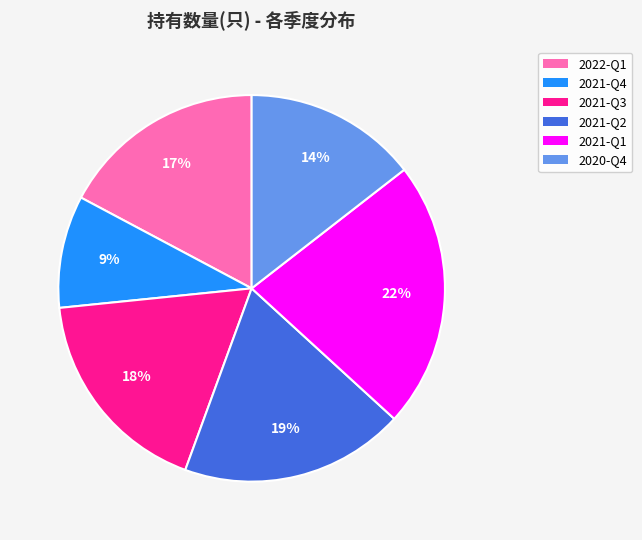

Rank the categories by value from lowest to highest.

2021-Q4, 2020-Q4, 2022-Q1, 2021-Q3, 2021-Q2, 2021-Q1